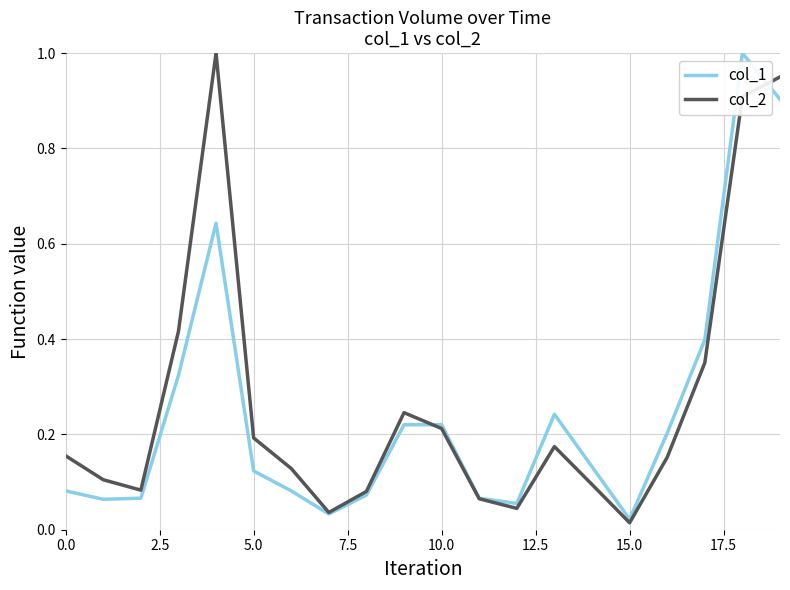

How many intersections are there between col_2 and col_1?

2